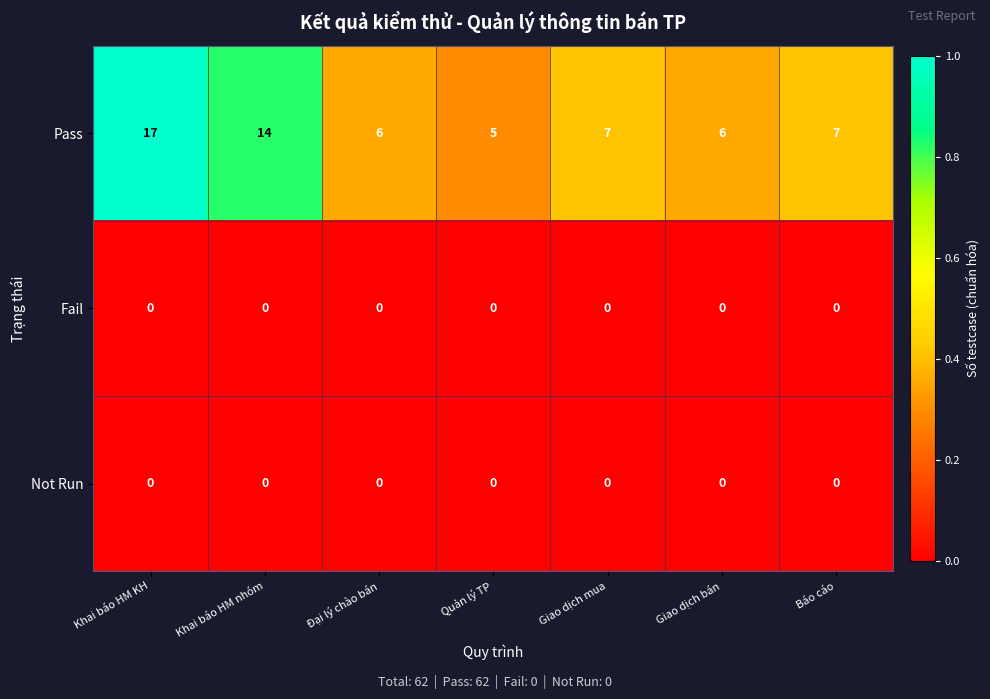

Which series has the largest range (max minus min)?

Pass